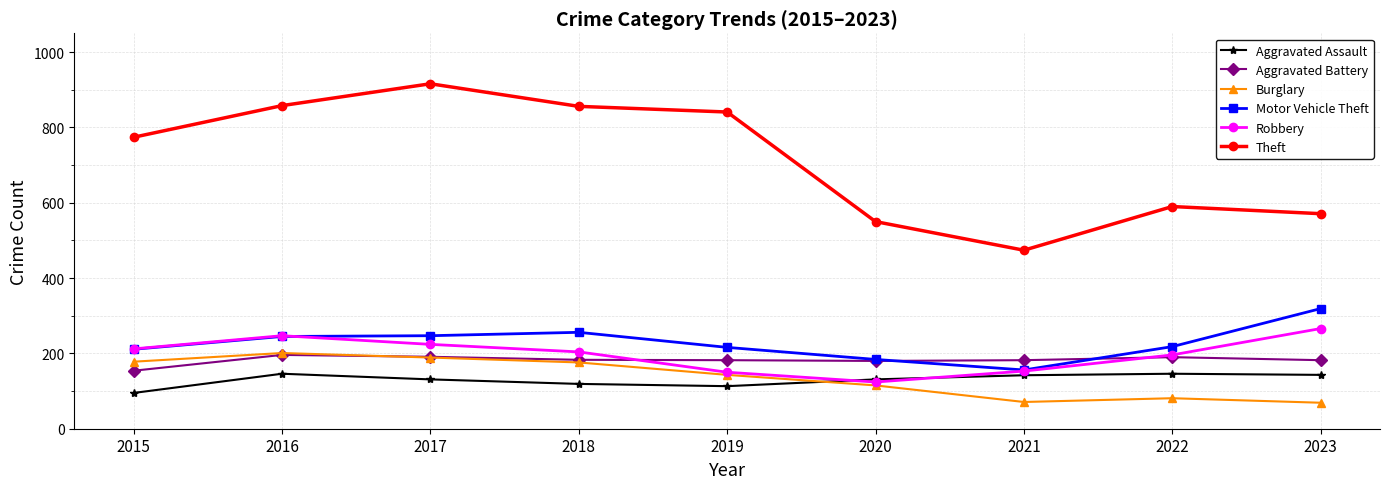

The Robbery series shows 389 at 2016. True or false?

False